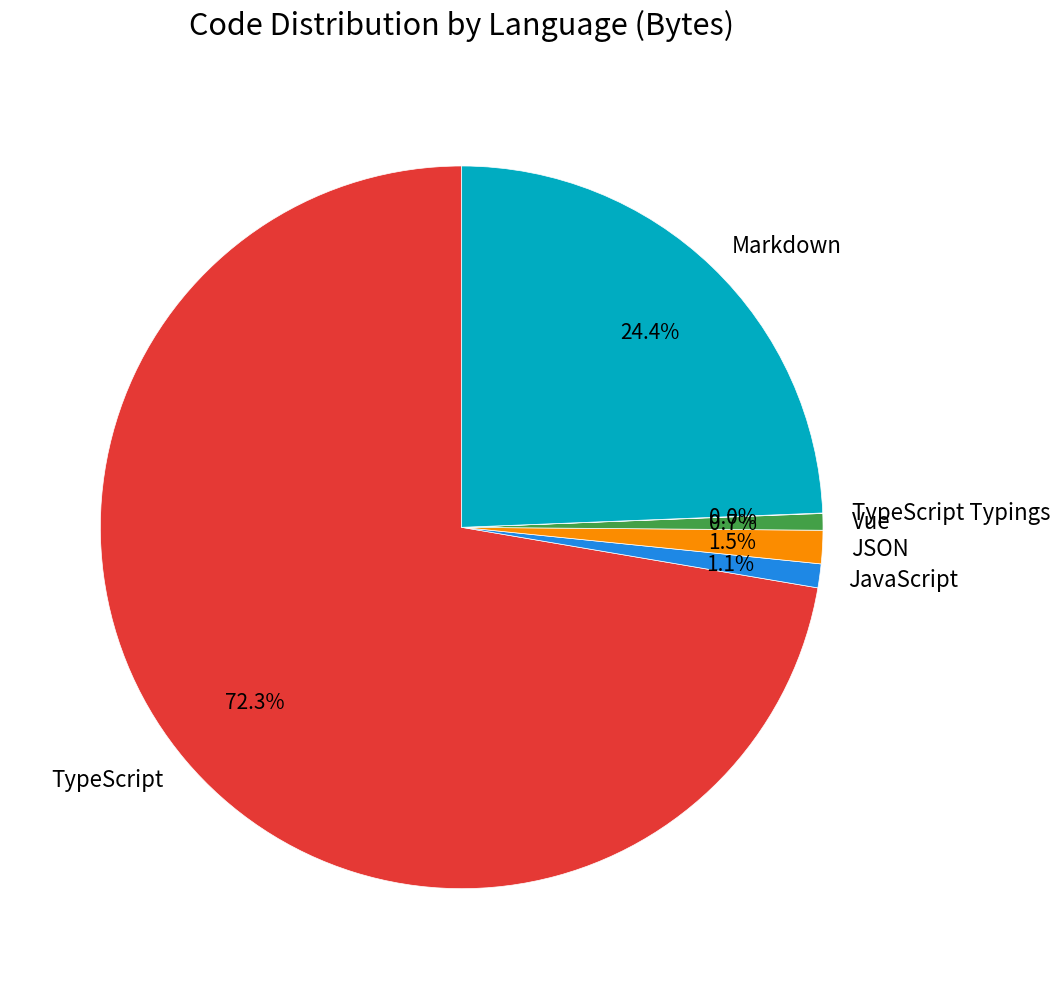

To the nearest percent, what is the difference between the Markdown and TypeScript slice percentages?

48%